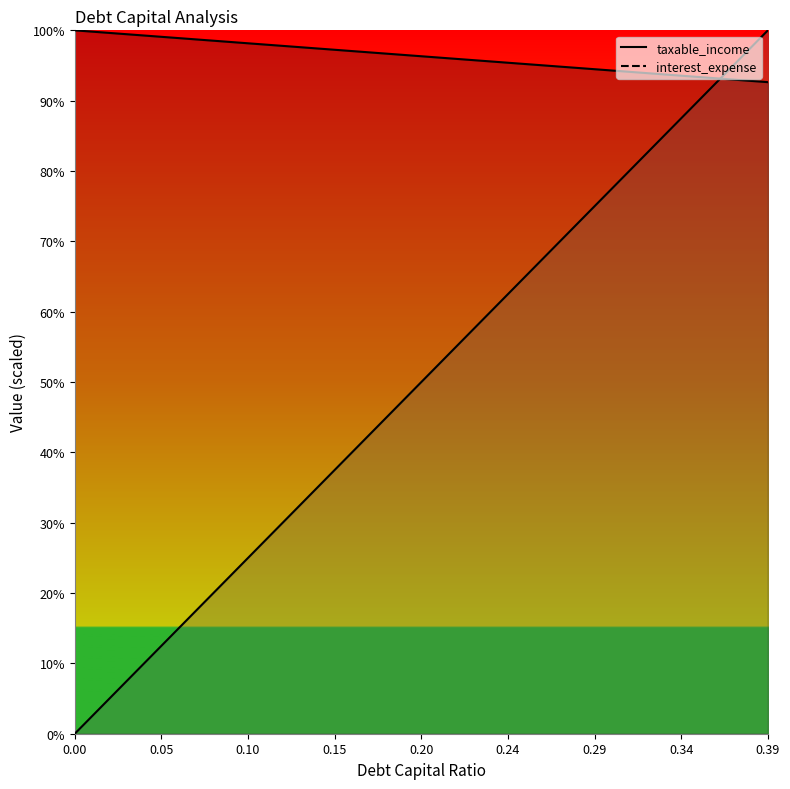

What is the difference between the second highest and minimum values in the interest_expense_line series?

1364.1